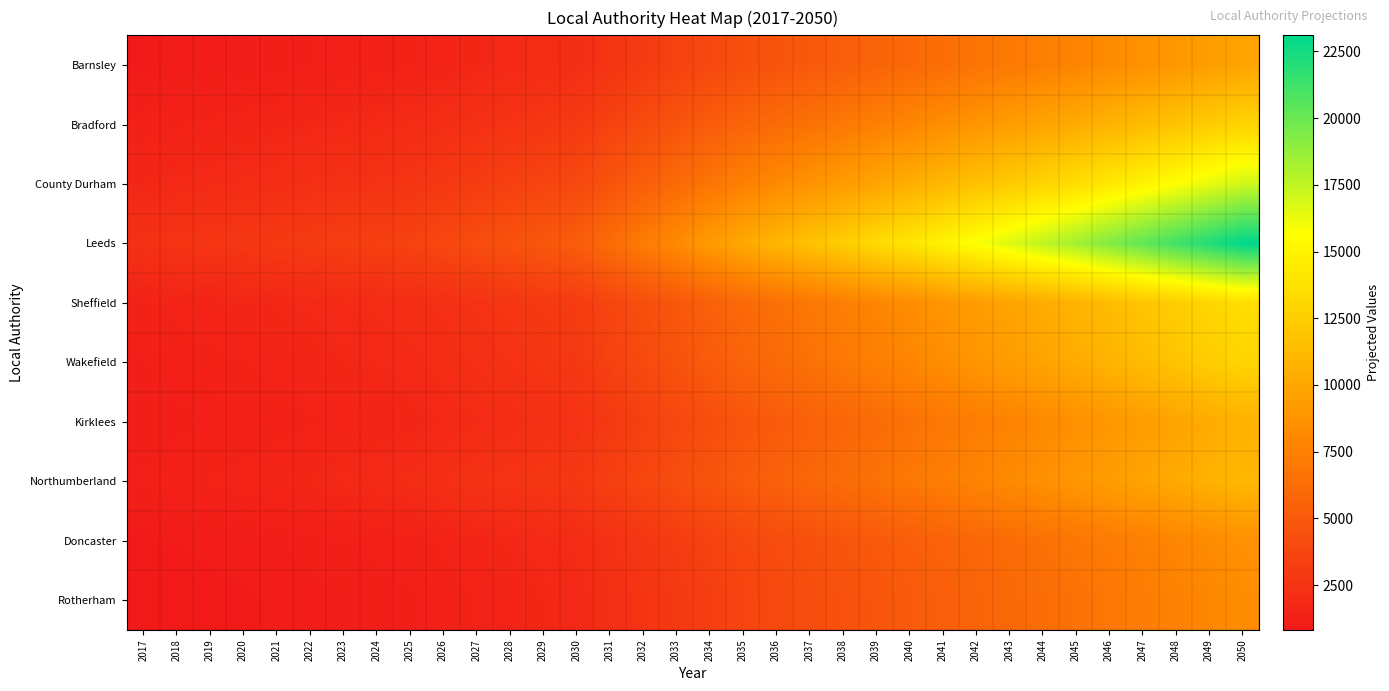

What is the greatest value displayed?

23106